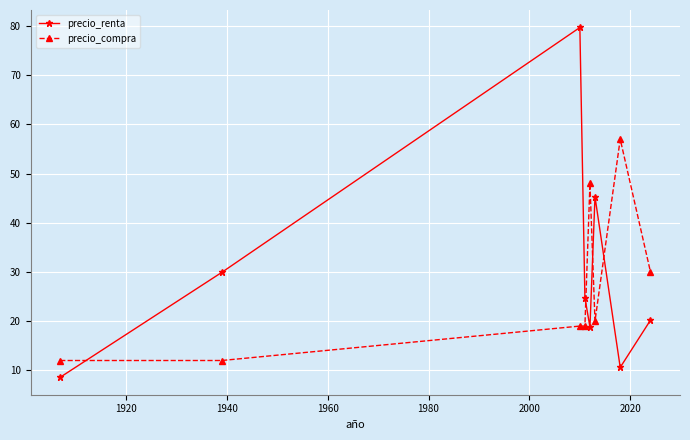

List the series in order of their peak value, highest first.

precio_renta, precio_compra